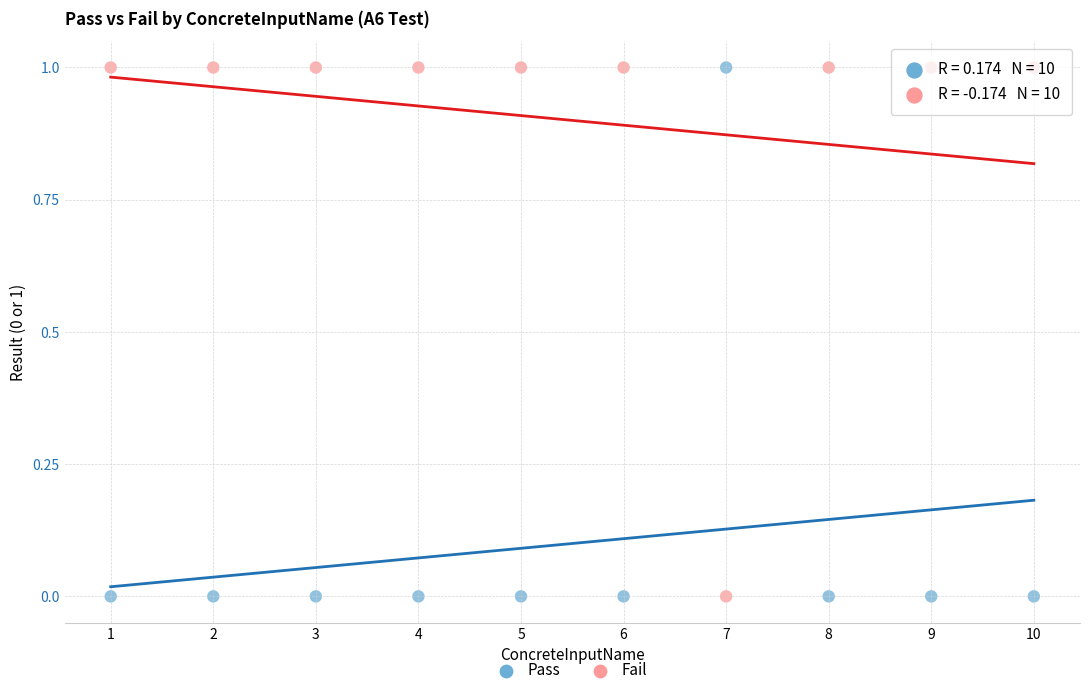

What is the X range (max minus min) for the scatter plot?

9